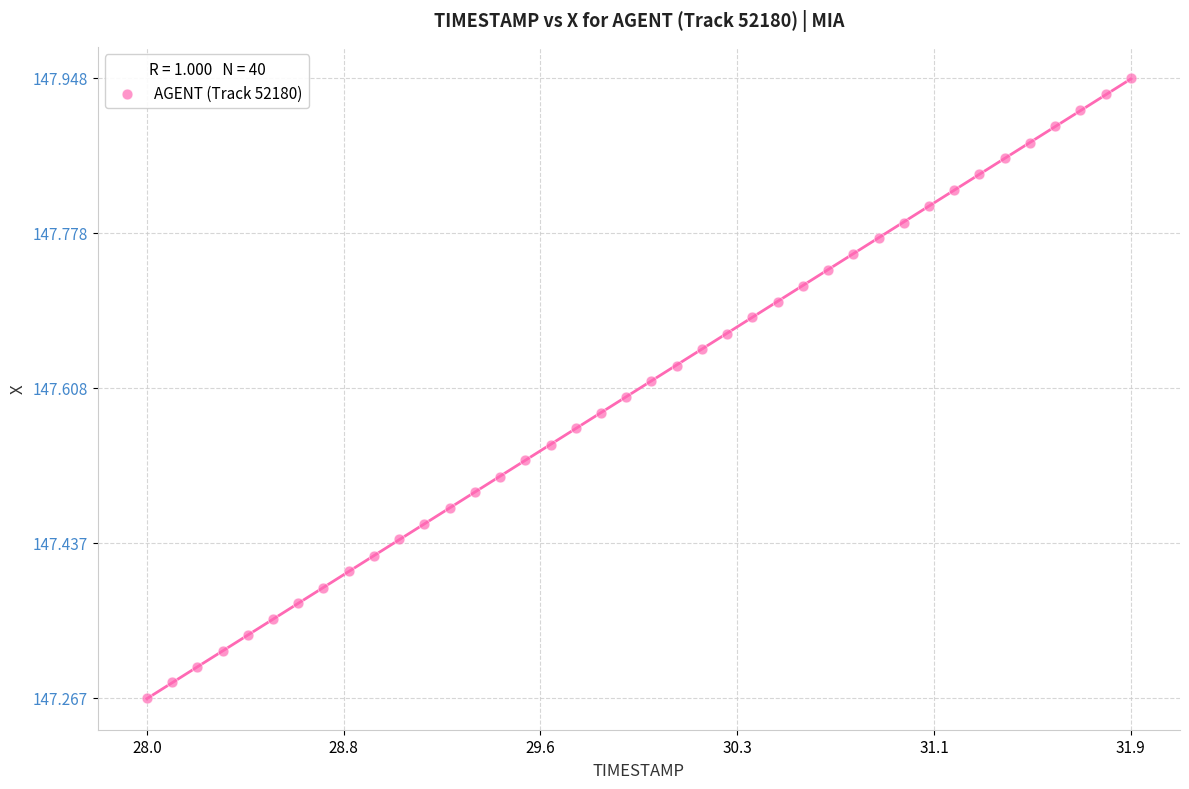

What is the range of X values (max minus min)?

3.9